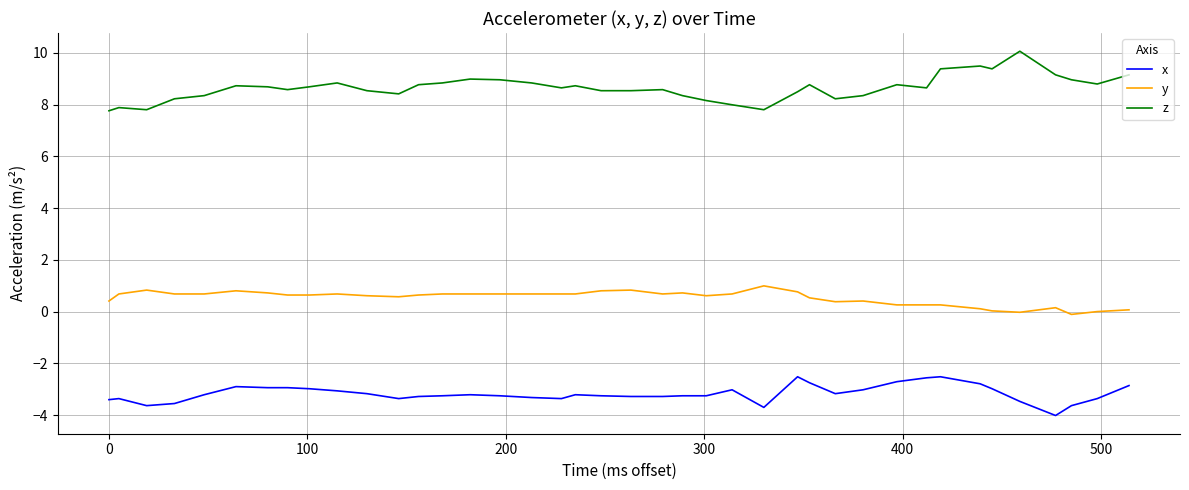

Which series has the largest total across all categories?

z